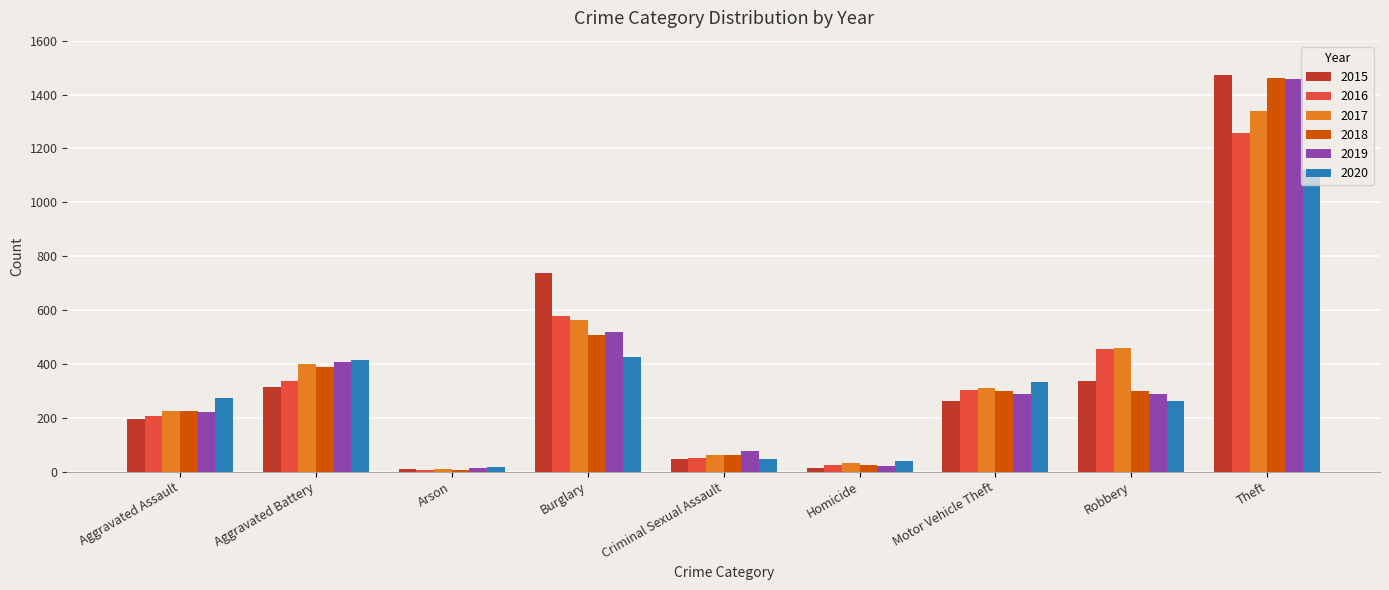

Which category has the highest value across all series?

Theft